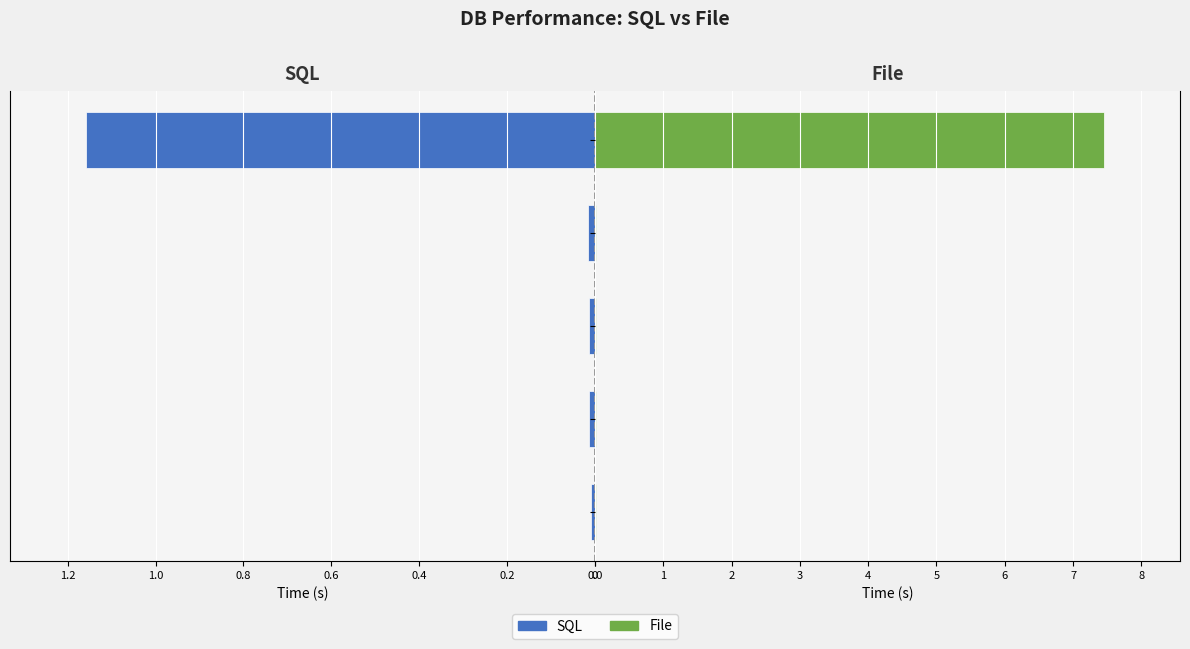

How many bars are there in total?

10